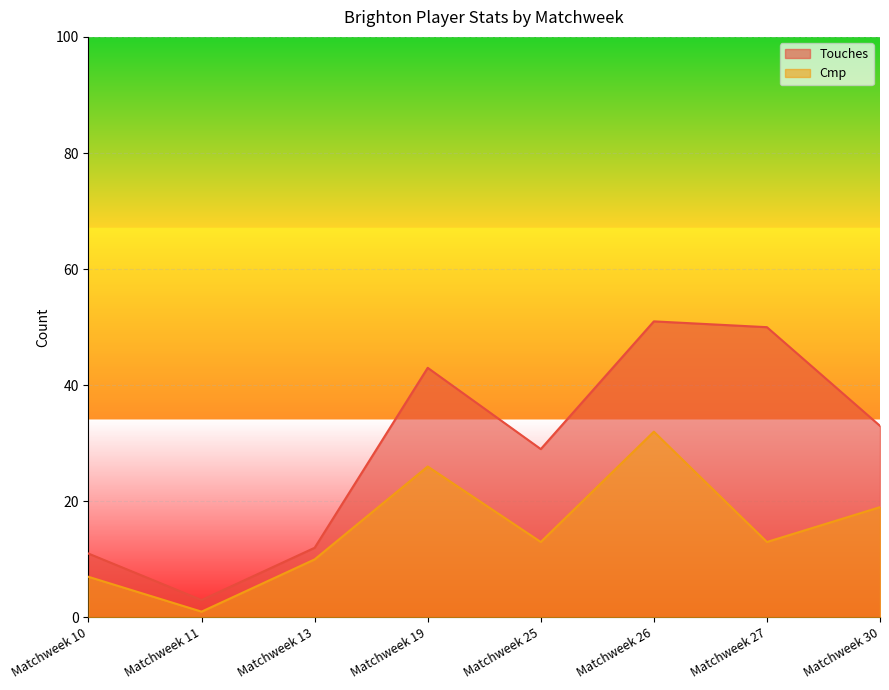

True or false: Touches has more than 2 interior local peaks.

False